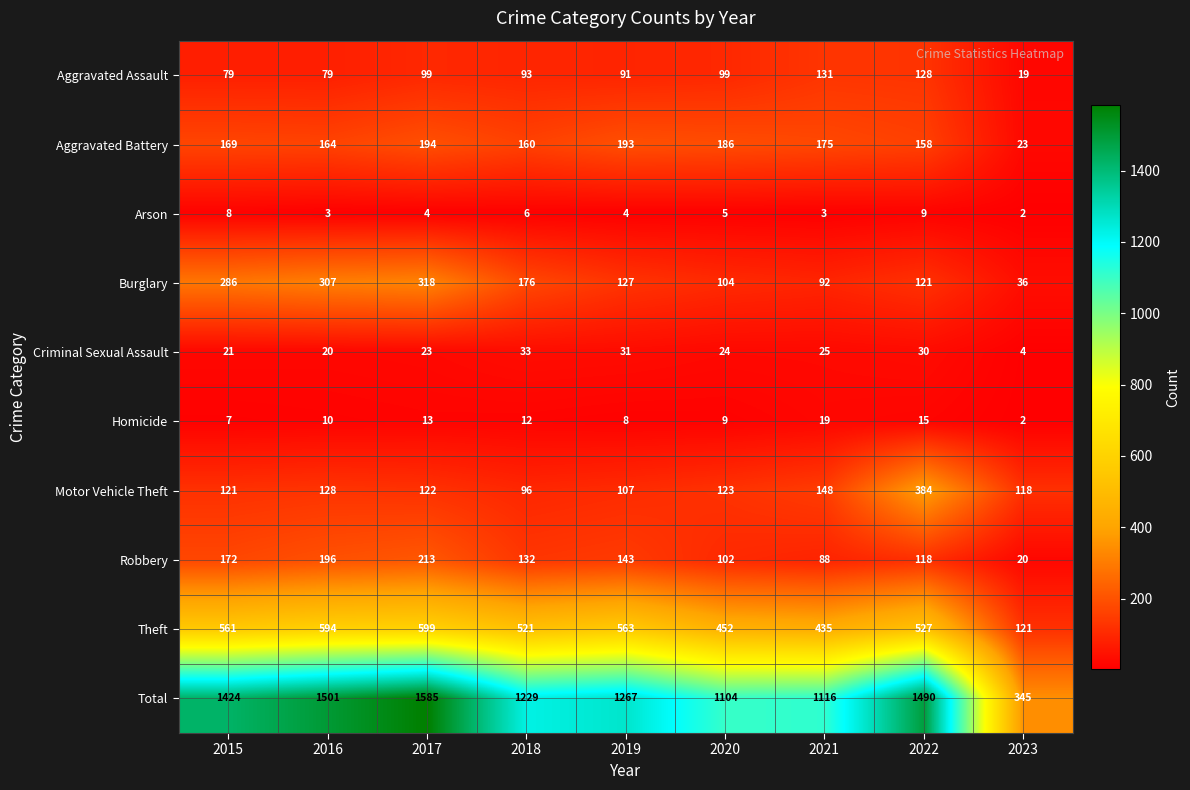

Rank the series at 2020 from highest to lowest value.

Total, Theft, Aggravated Battery, Motor Vehicle Theft, Burglary, Robbery, Aggravated Assault, Criminal Sexual Assault, Homicide, Arson